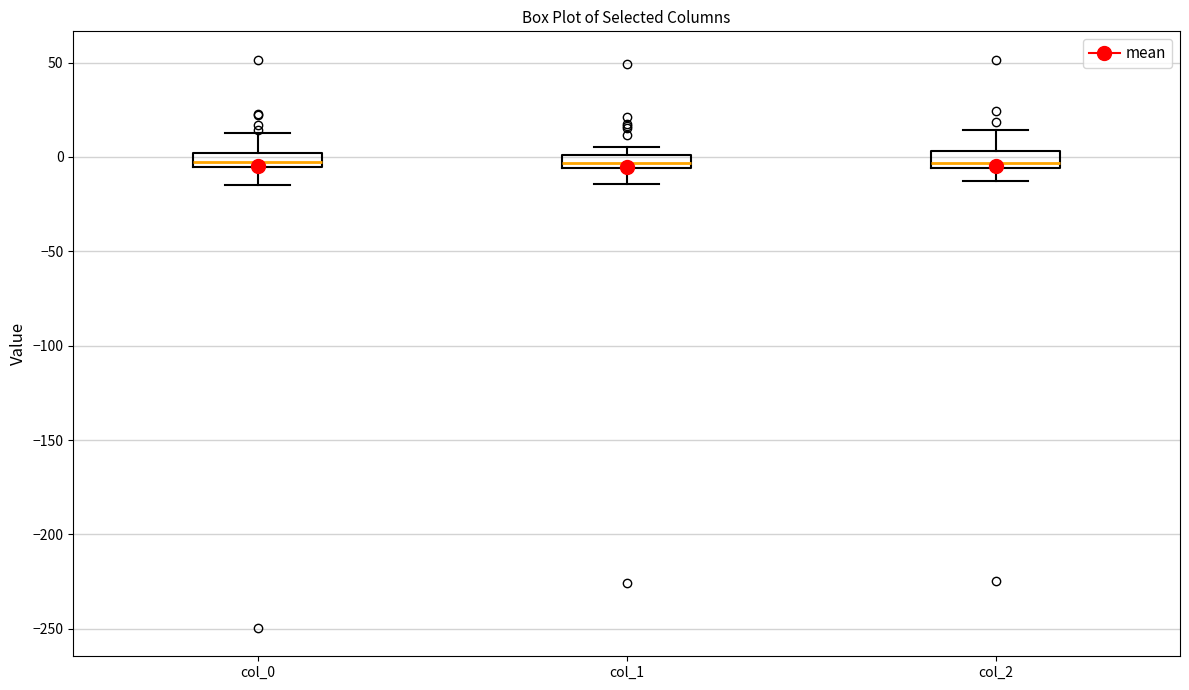

Where is the upper edge of the box for col_0 on the y-axis? The values are not printed on the chart, so give them approximately, as read against the axis.

0